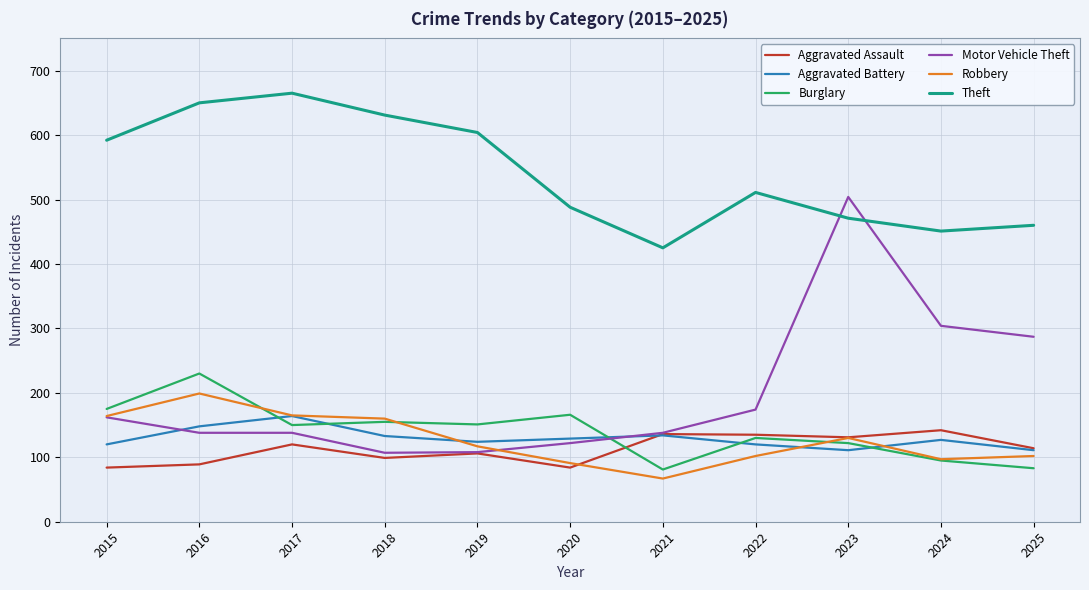

Rank the series by their maximum value, from lowest to highest.

Aggravated Assault, Aggravated Battery, Robbery, Burglary, Motor Vehicle Theft, Theft